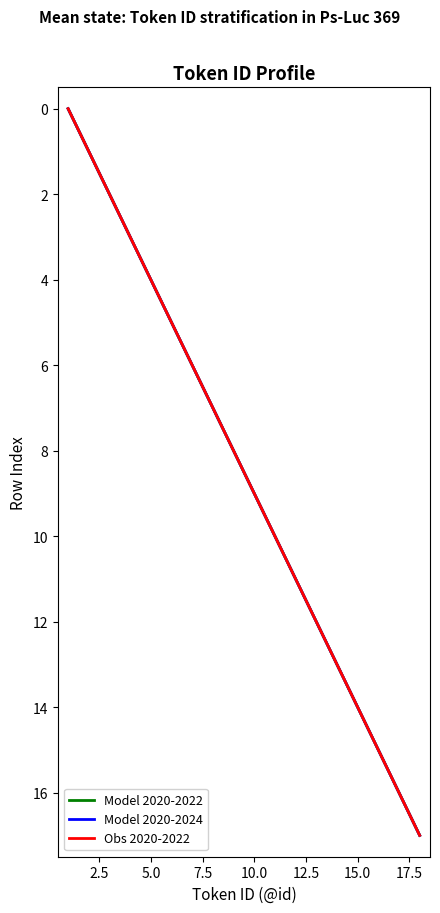

Which series has the largest range (max minus min)?

Model 2020-2022